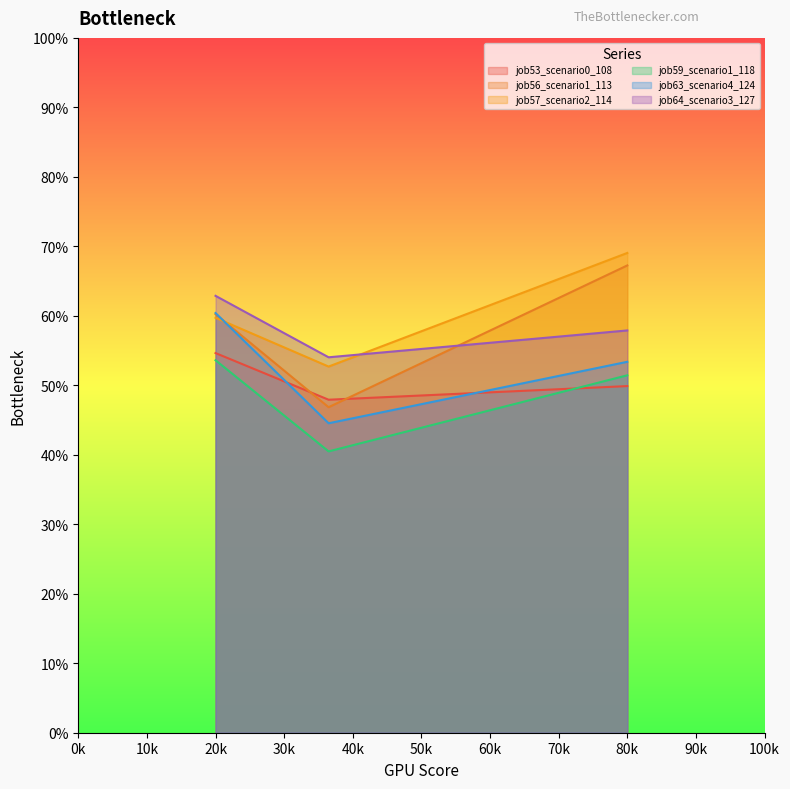

What are all the series names shown in the legend?

job53_scenario0_108, job56_scenario1_113, job57_scenario2_114, job59_scenario1_118, job63_scenario4_124, job64_scenario3_127